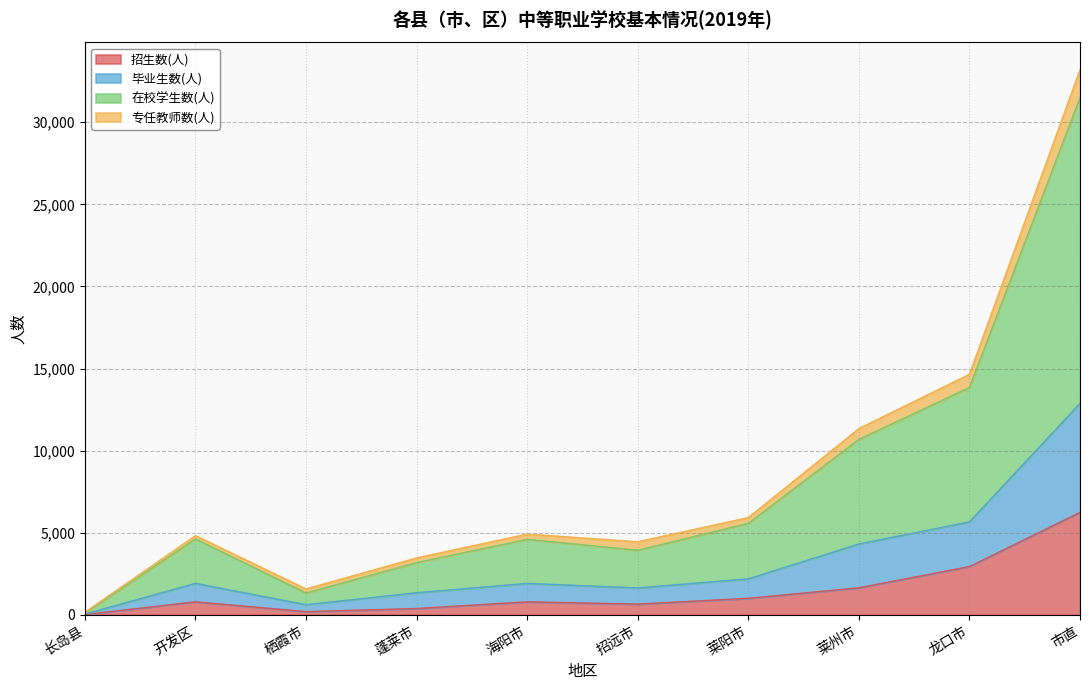

Which category has the highest value in the 招生数(人) series?

市直